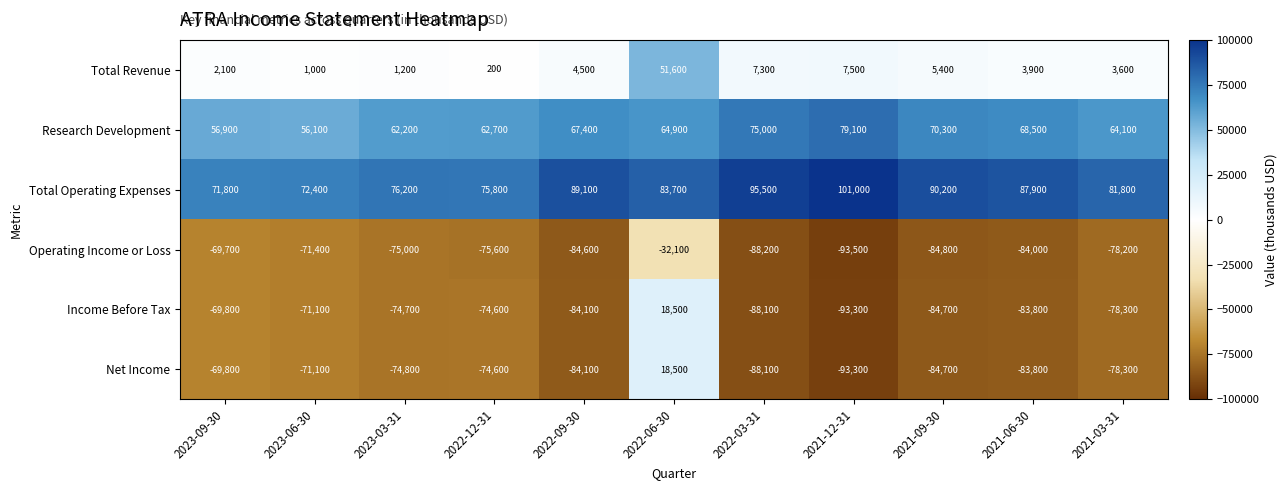

What is the spread (max minus min) of values at 2023-06-30?

143800